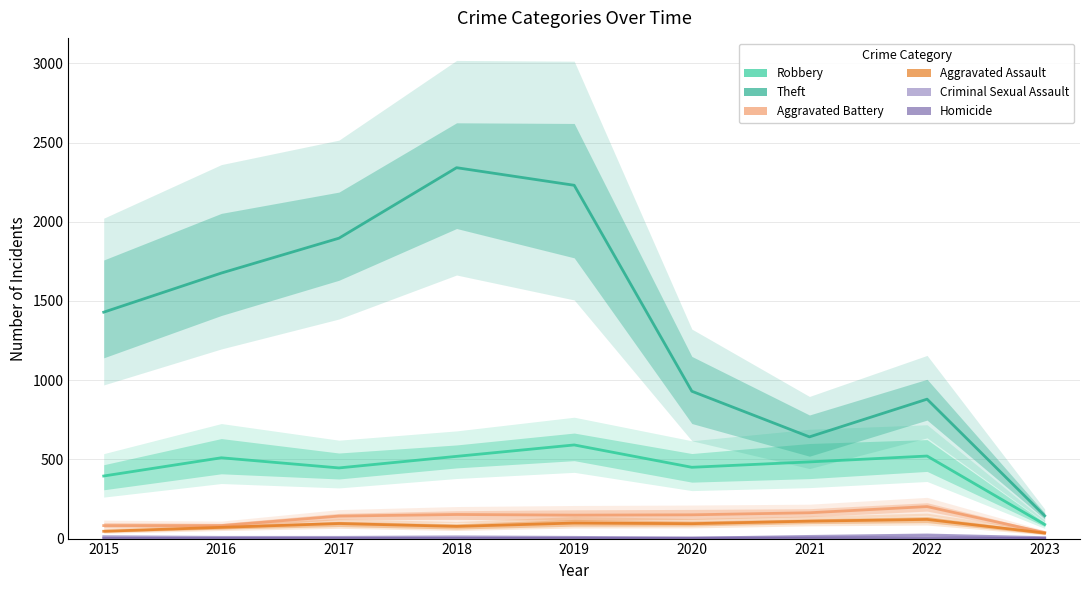

How many interior local peaks does the Theft series have?

2